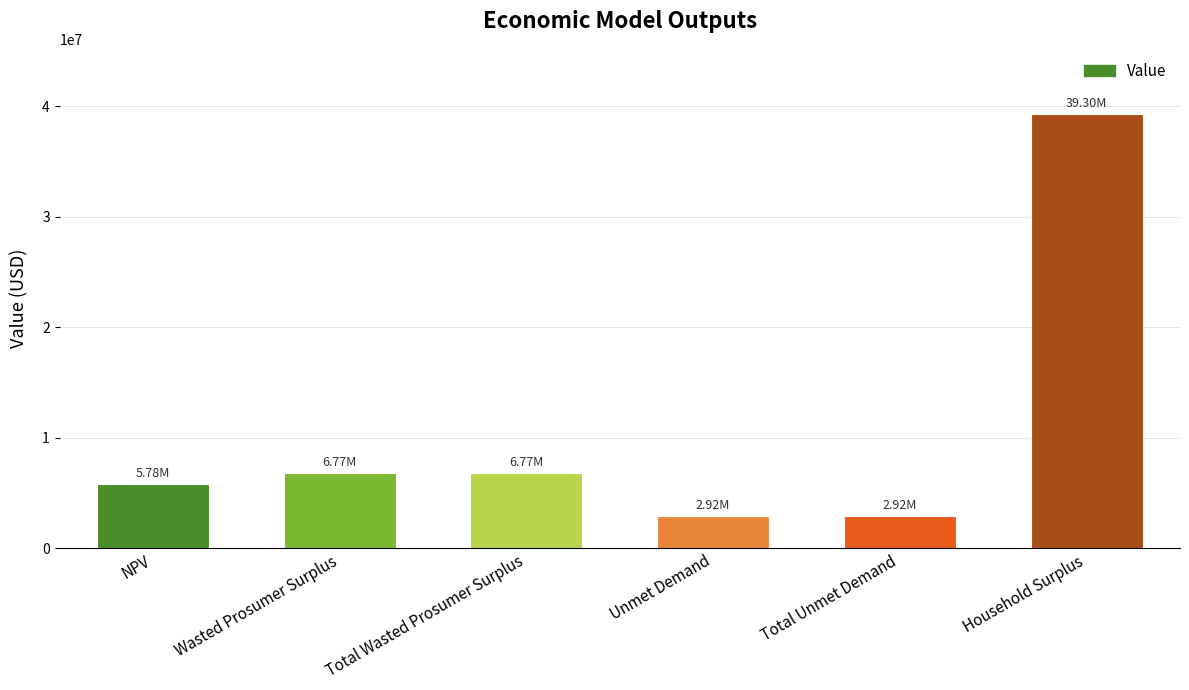

Is it true that the value at Wasted Prosumer Surplus is 9503650.6?

False